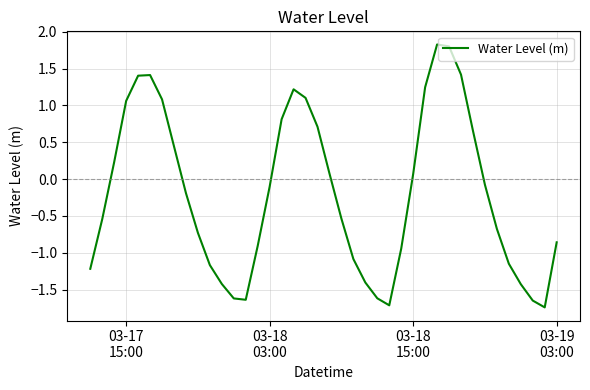

What is the difference between the maximum and minimum values?

3.6